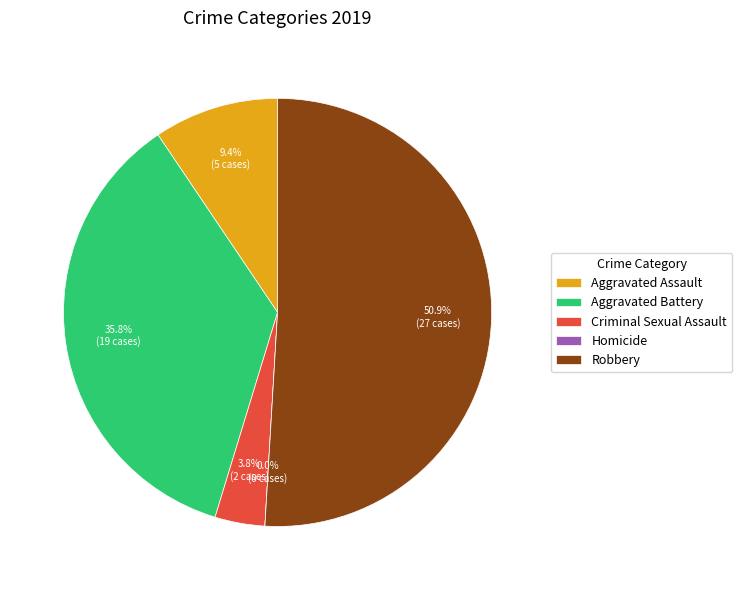

What is the smallest slice in the pie chart?

Homicide